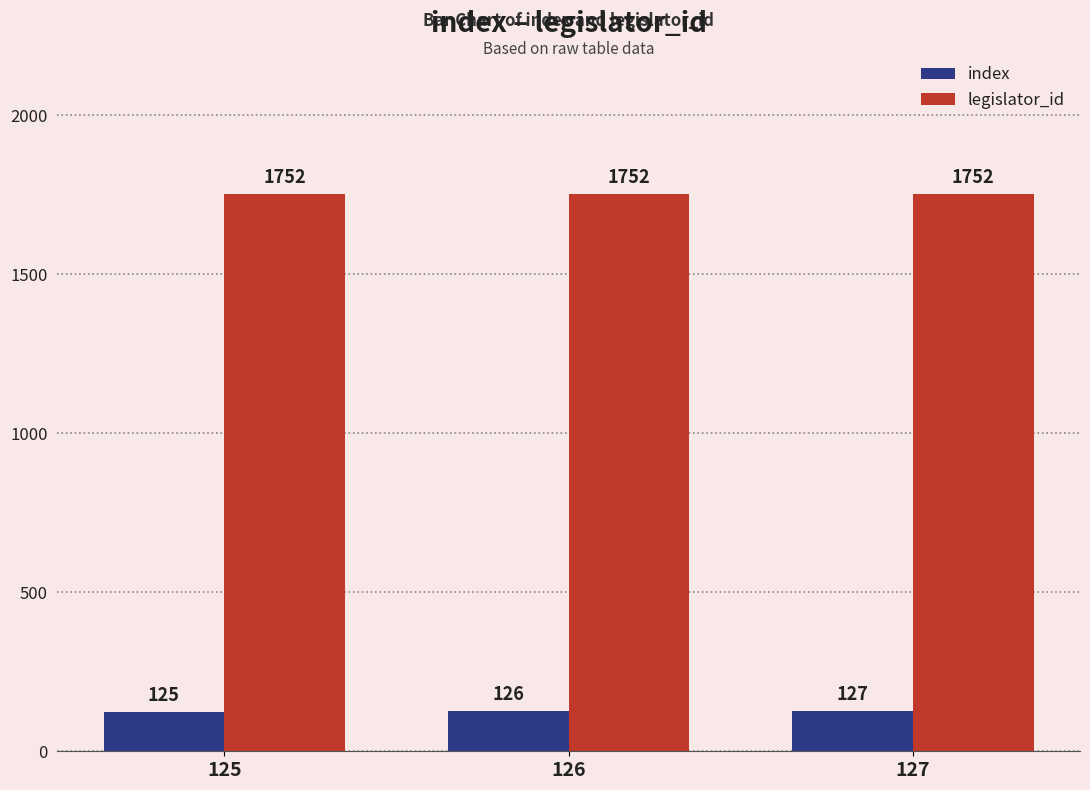

What is the sum of the index values at 127 and 125?

252